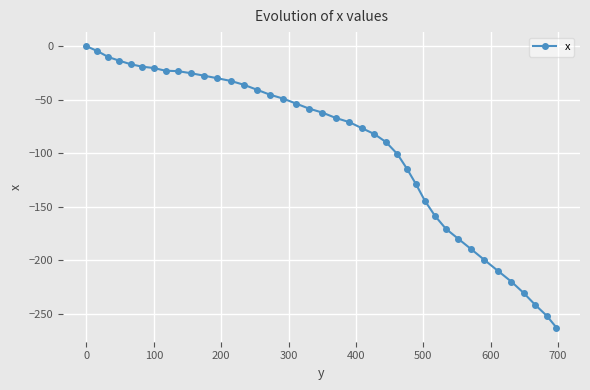

What is the difference between the second highest and second lowest values?

246.8